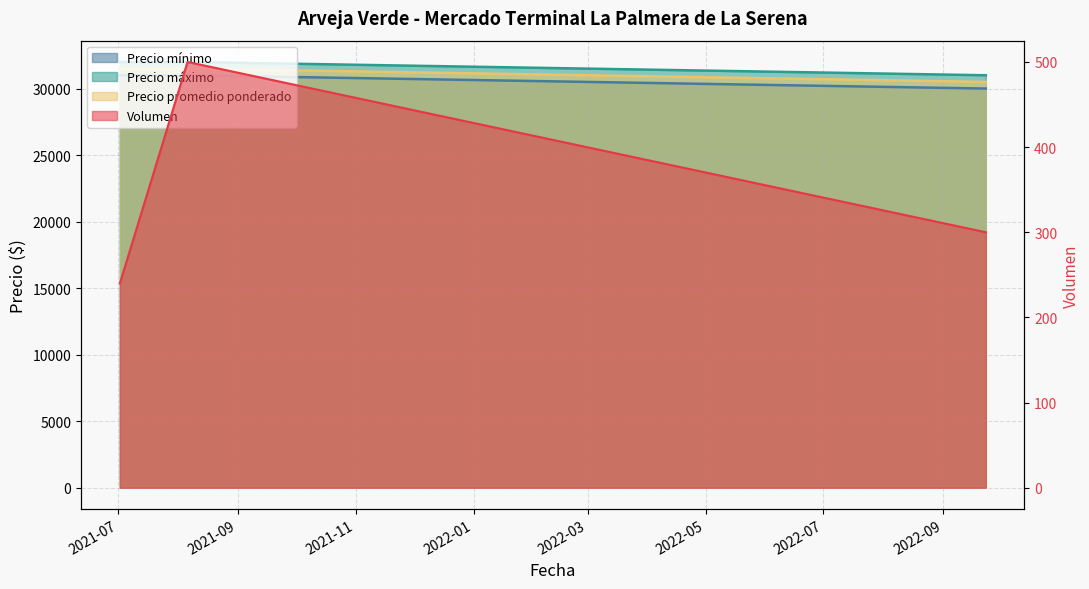

Rank the series by their maximum value, from lowest to highest.

Volumen, Precio mínimo, Precio promedio ponderado, Precio máximo